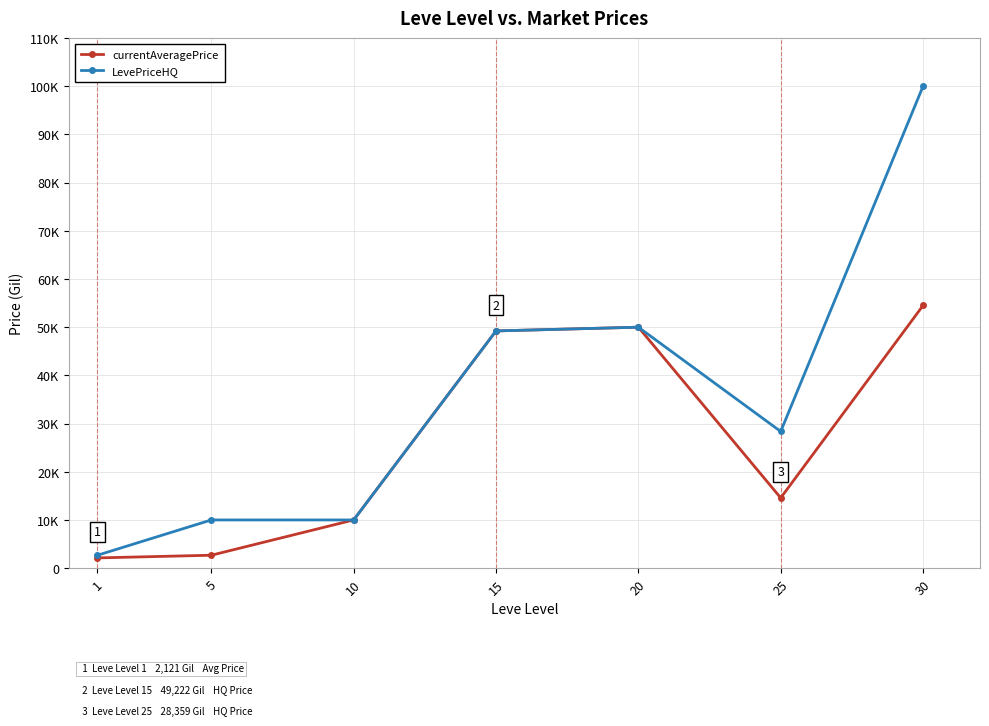

What is the sum of all currentAveragePrice values?

183099.9